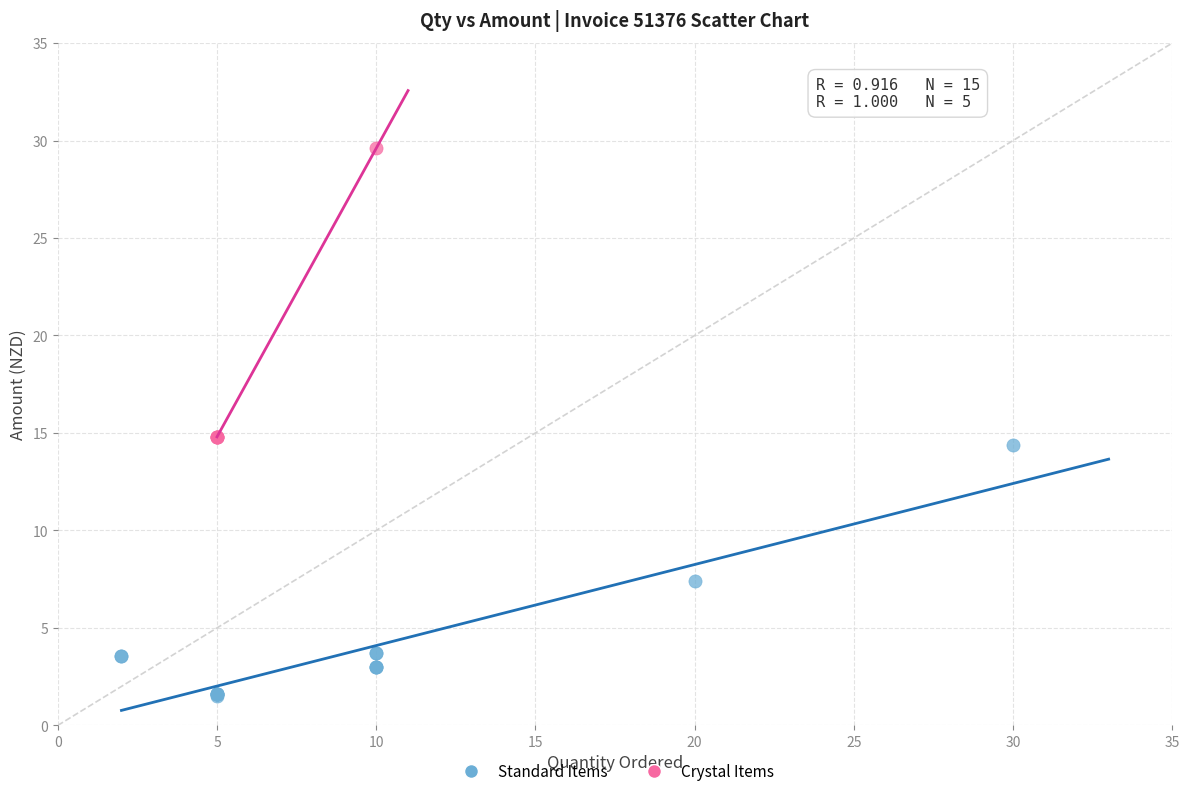

Which series reaches the minimum Y coordinate?

Standard Items